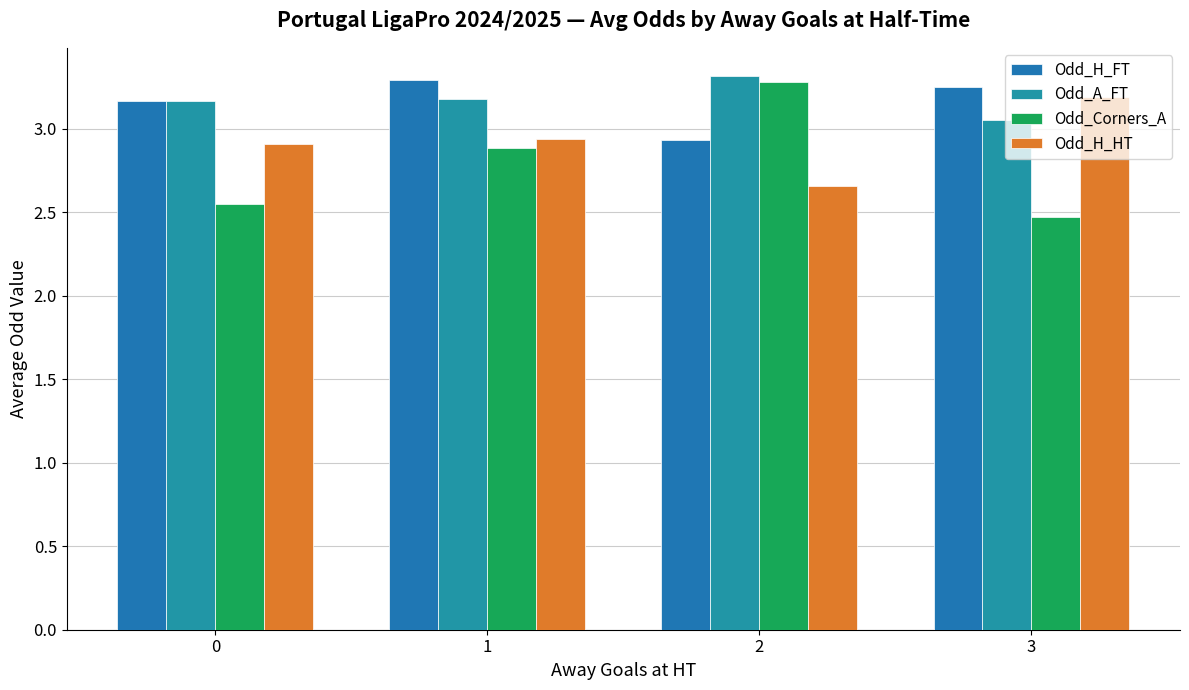

What is the value of the Odd_Corners_A bar at the 3rd from the left?

3.3